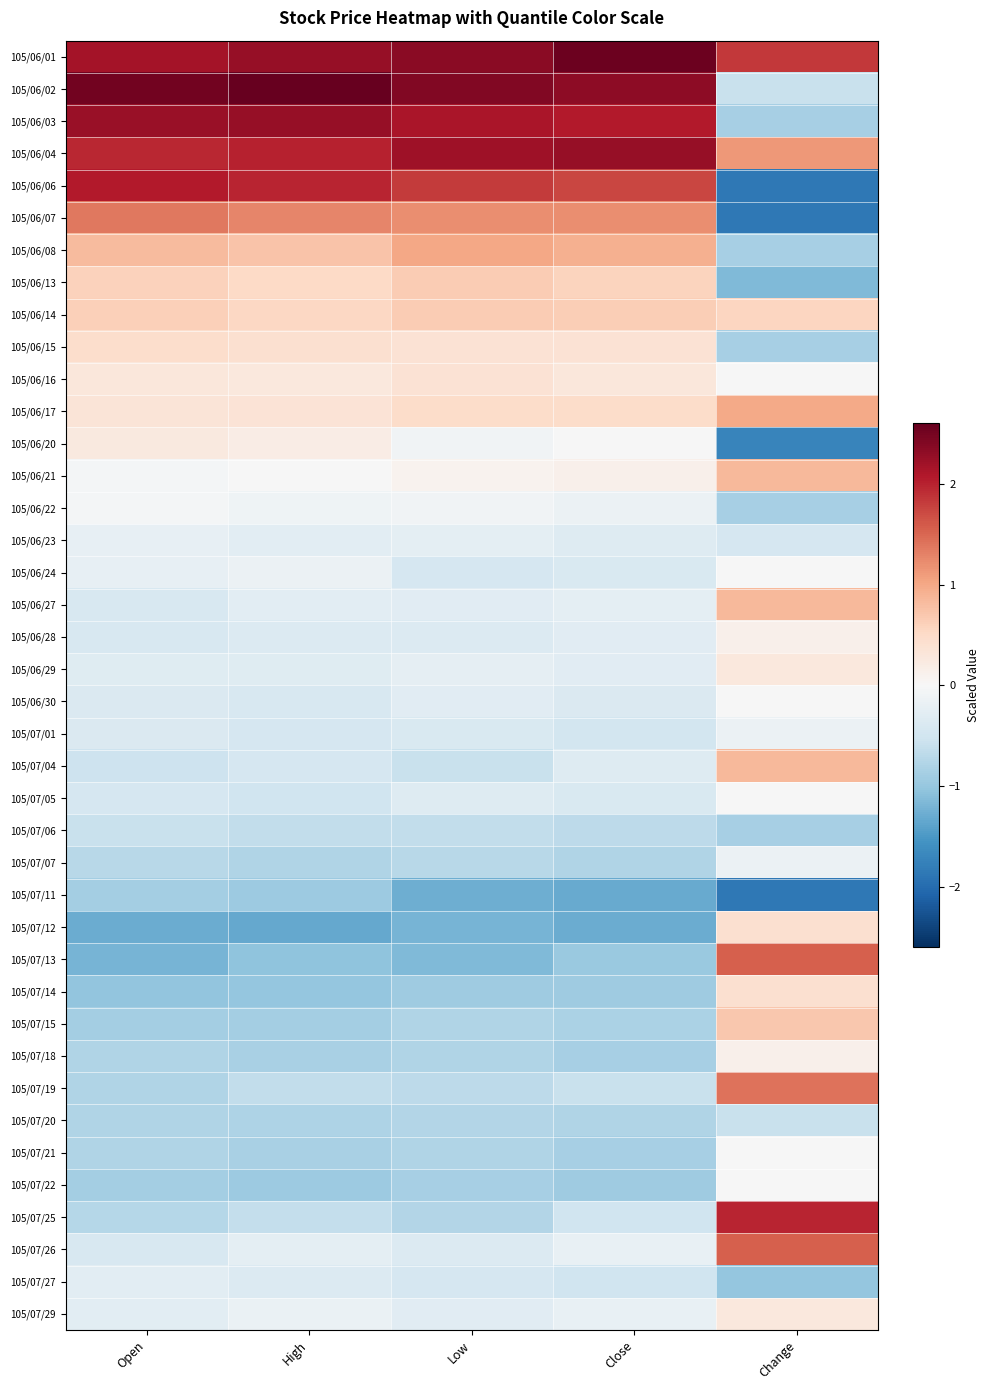

What is the spread (max minus min) of values at Close?

3.9